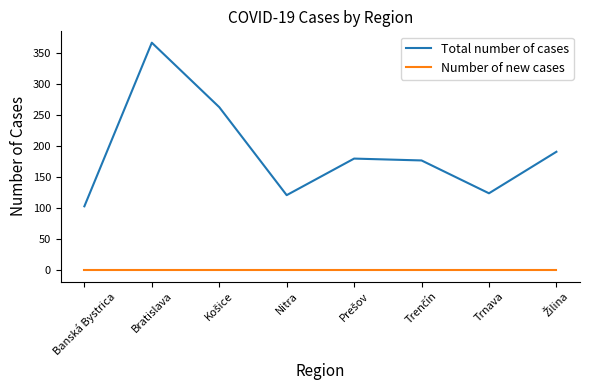

Is it true that Total number of cases equals 121 at Nitra?

True